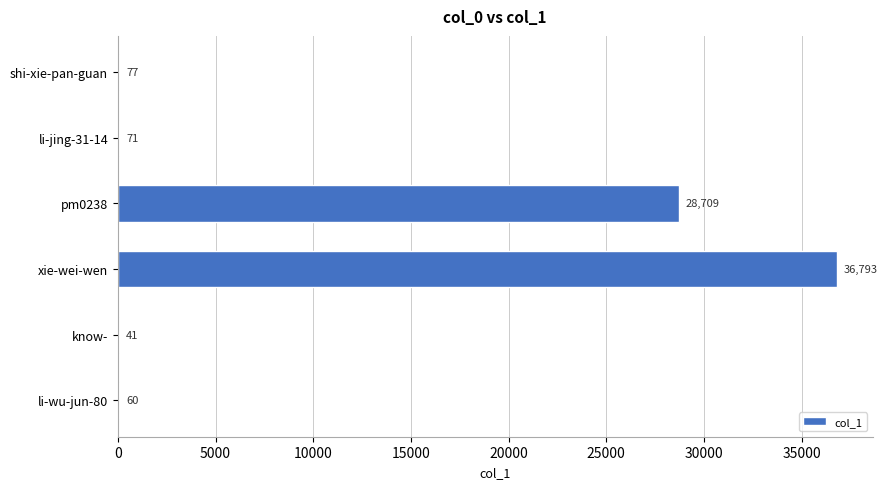

What is the sum of the values at shi-xie-pan-guan and li-jing-31-14?

148